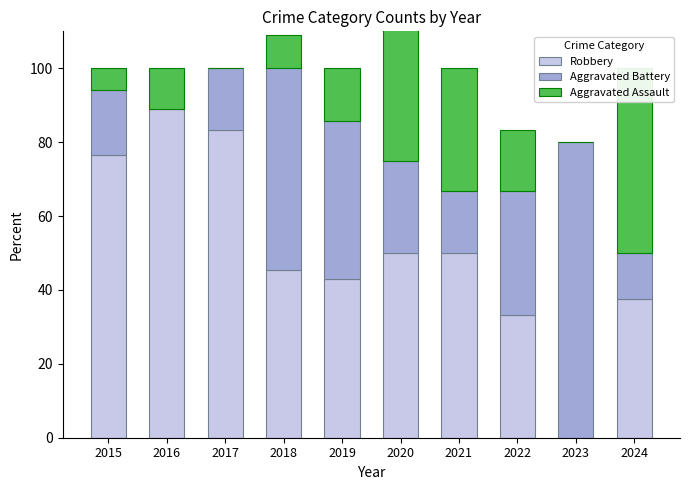

Which label corresponds to the smallest value in the chart?

2023